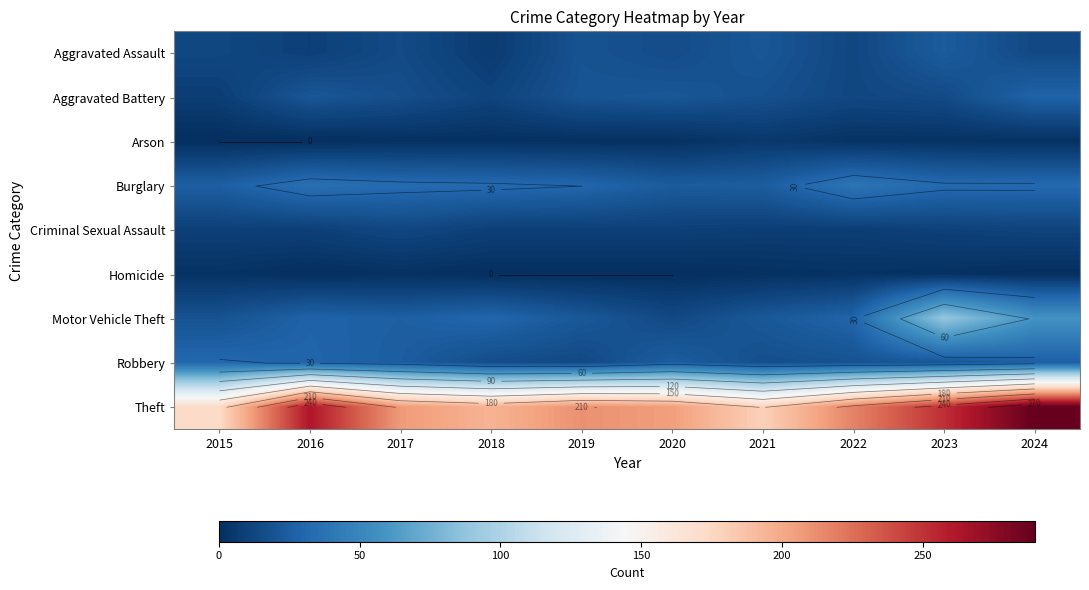

What is the total value across all series at 2018?

301